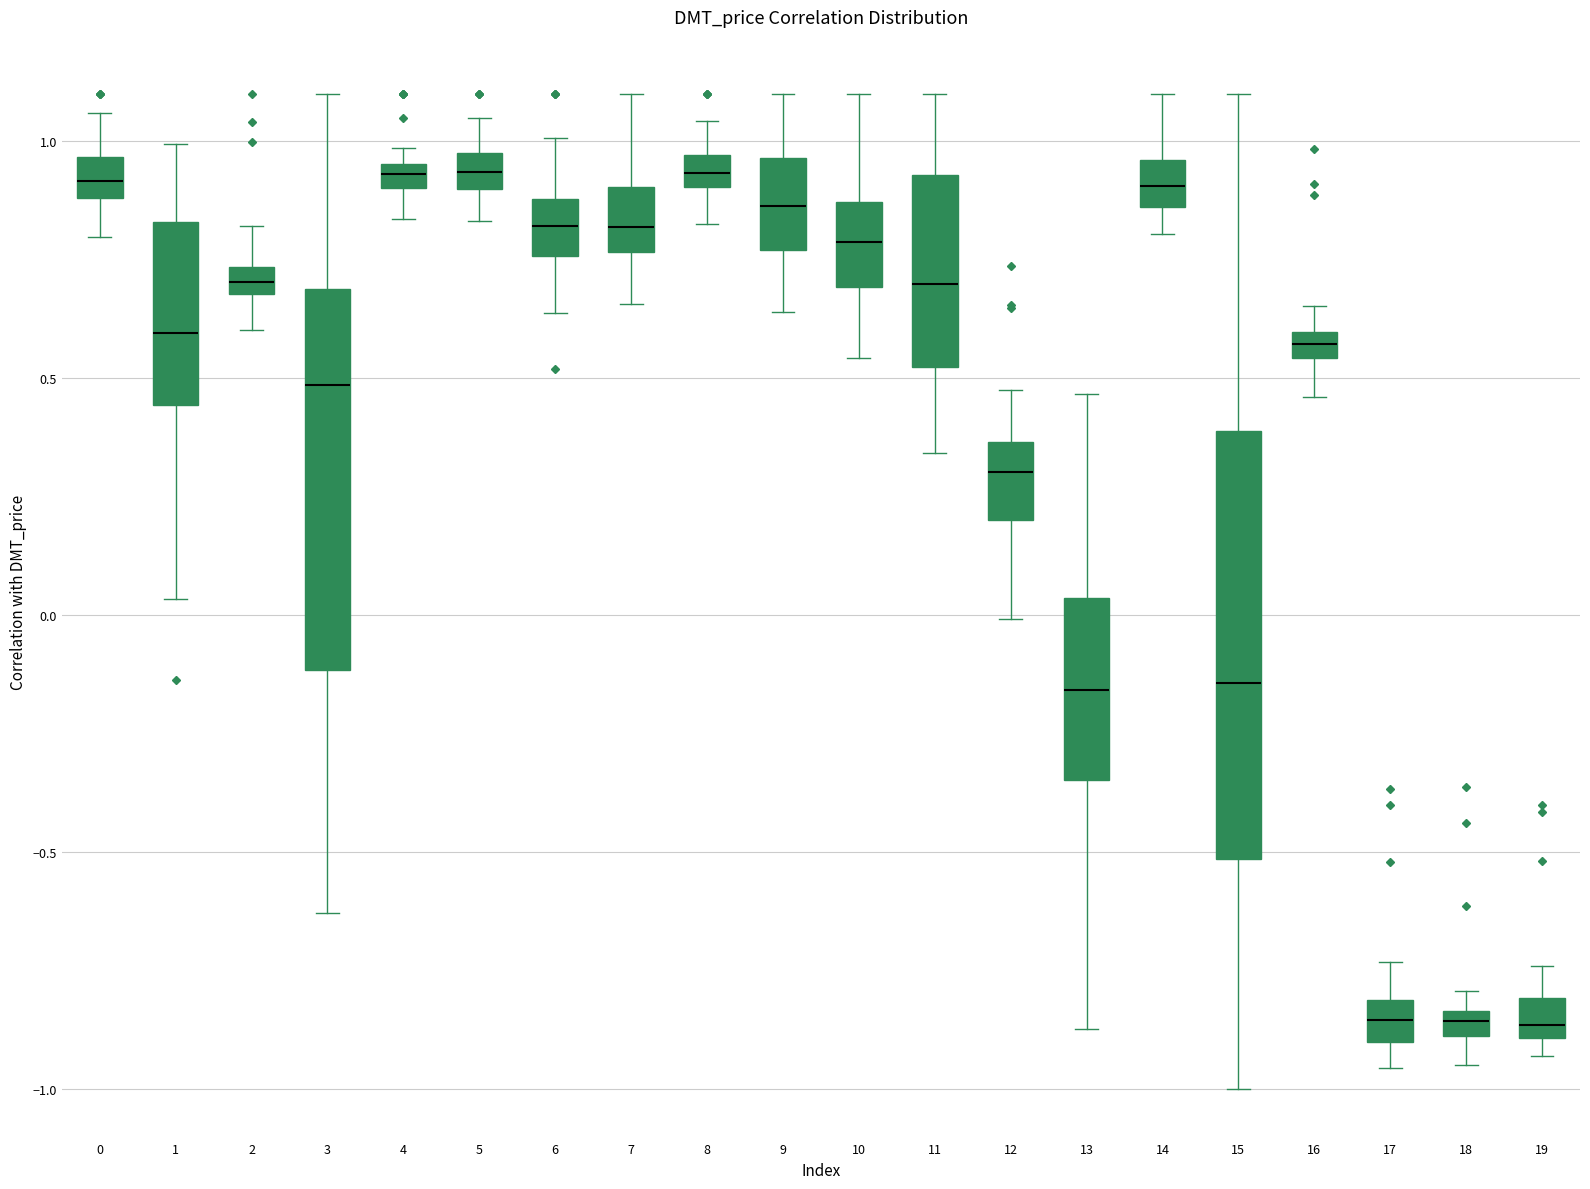

Comparing the boxes themselves (not the whiskers), which one is the tallest?

15